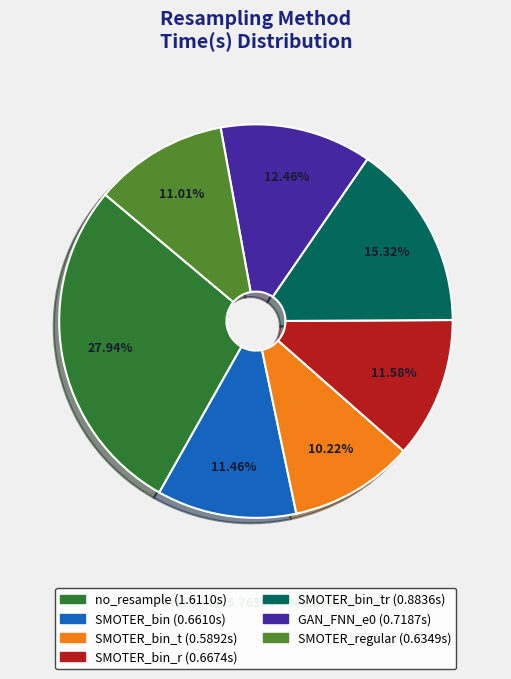

Does any single category account for the majority?

No